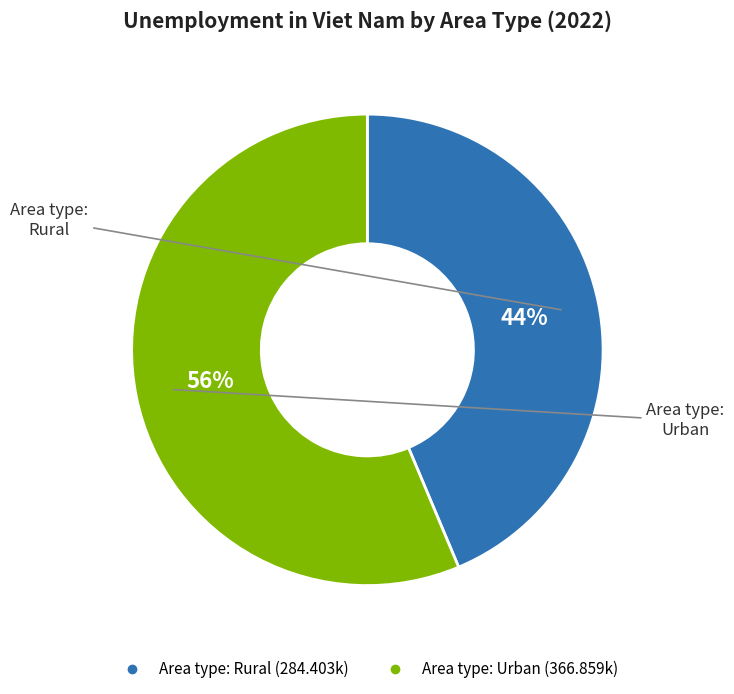

Is there any slice that represents more than half of the pie?

Yes